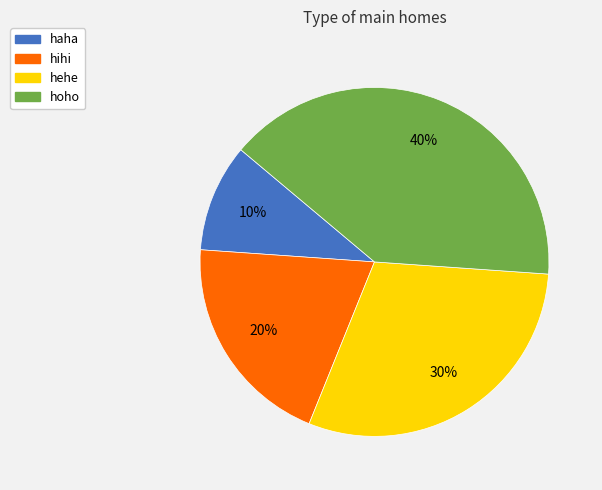

What is the ratio of the value at hihi to the value at hoho?

0.5